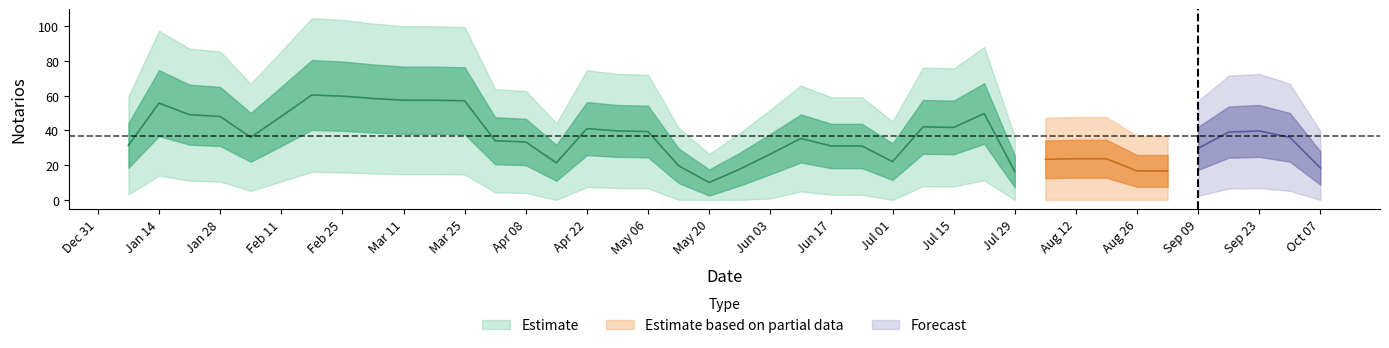

The value at 2 is 32. True or false?

False